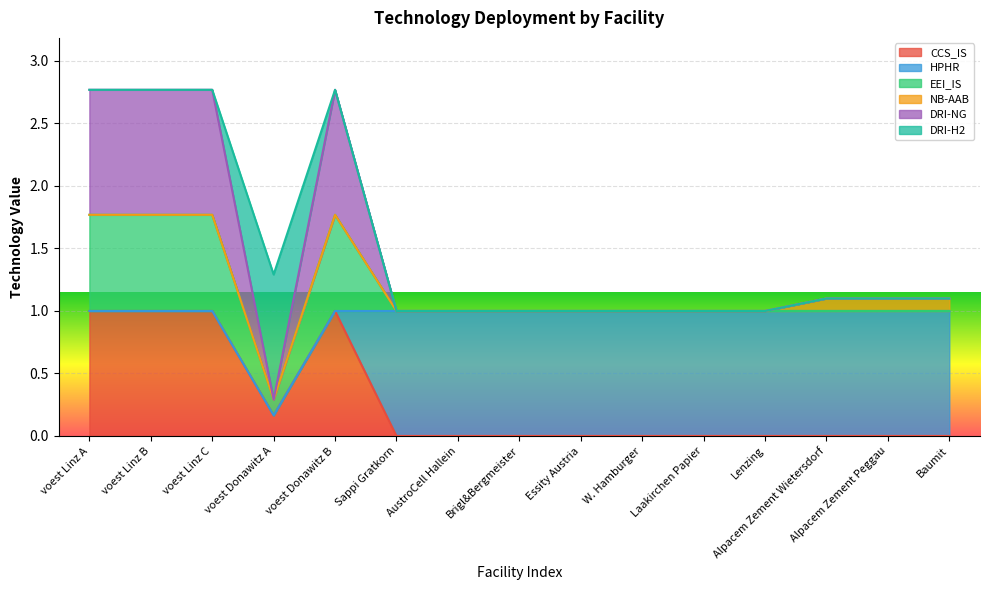

Between voest Linz B and Laakirchen Papier, which is larger?

voest Linz B